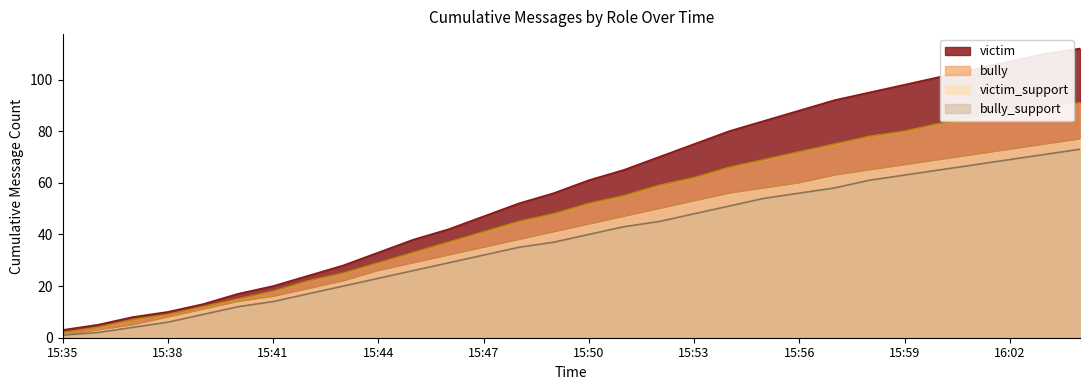

What is the difference between the maximum and second lowest values in the bully series?

87